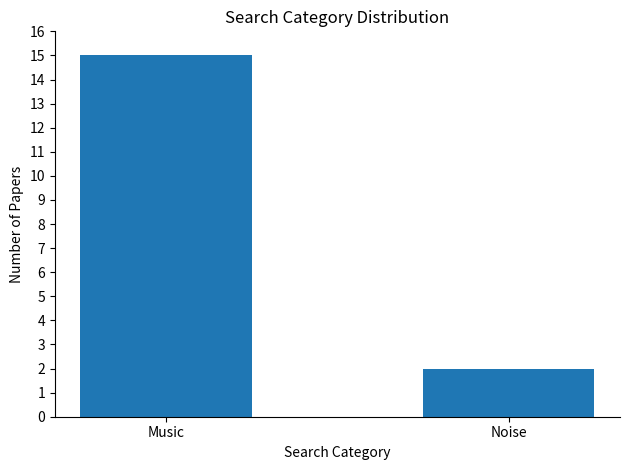

Approximately how many times larger is the value at Music compared to Noise?

7.5